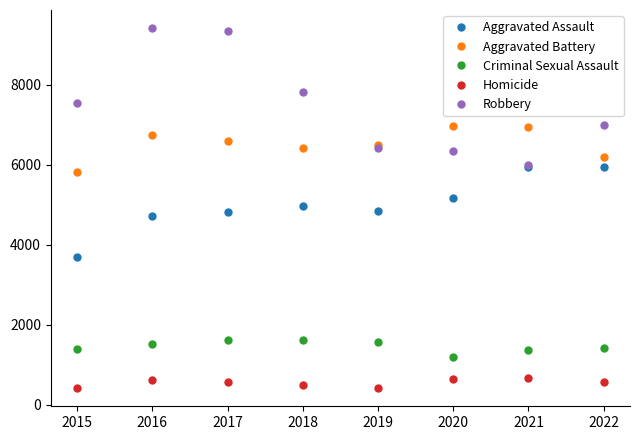

What is the difference between the highest and lowest values at 2022?

6428